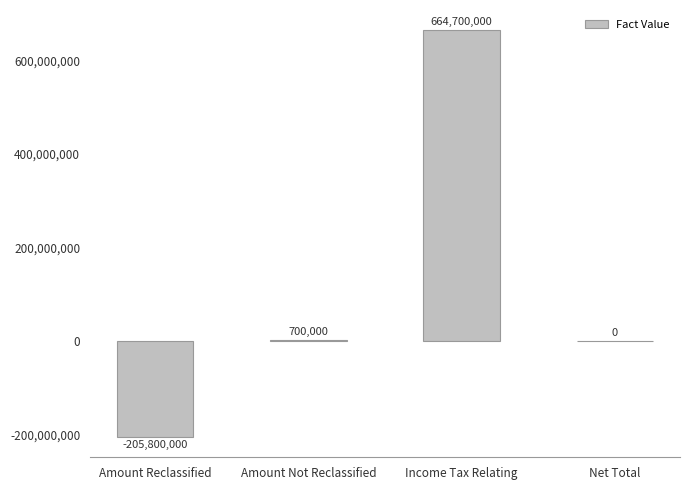

Is it true that the value at Amount Reclassified is -205800000?

True